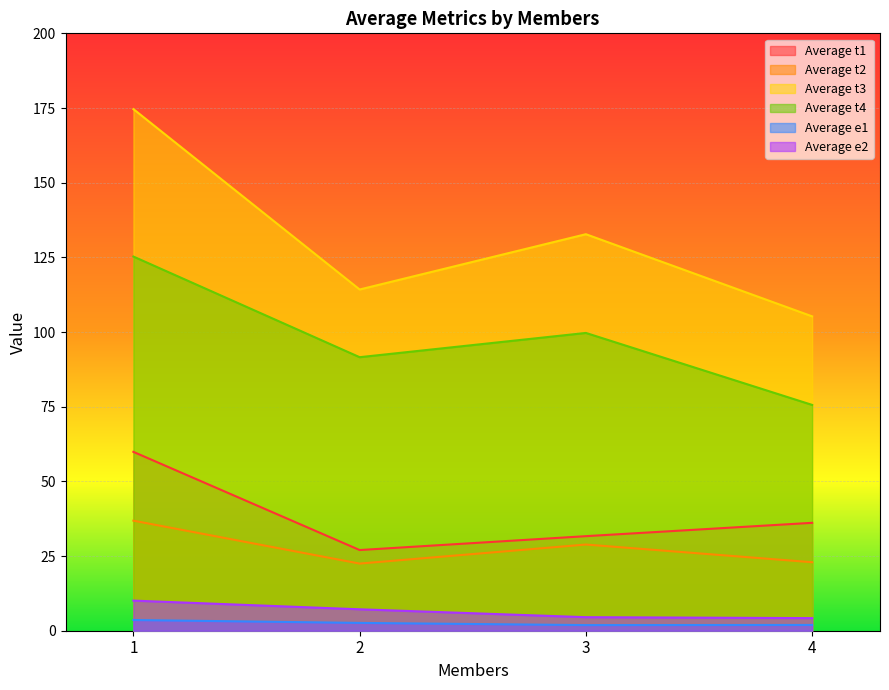

List the labels in order of Average t2 value, largest first.

1, 3, 4, 2